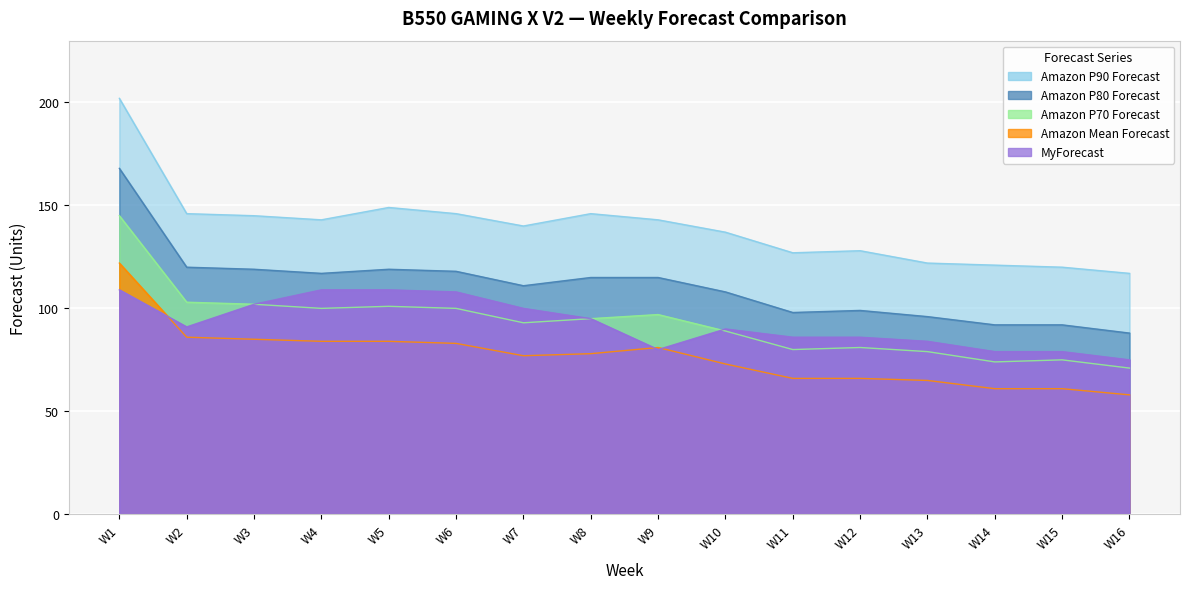

Which series has the largest range (max minus min)?

Amazon P90 Forecast